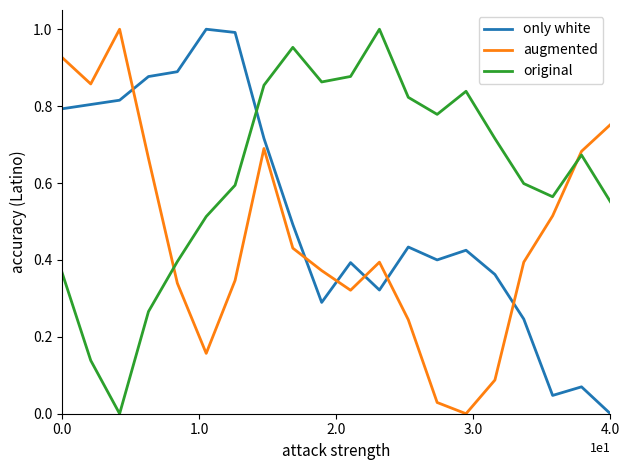

Which series has the largest total across all categories?

original